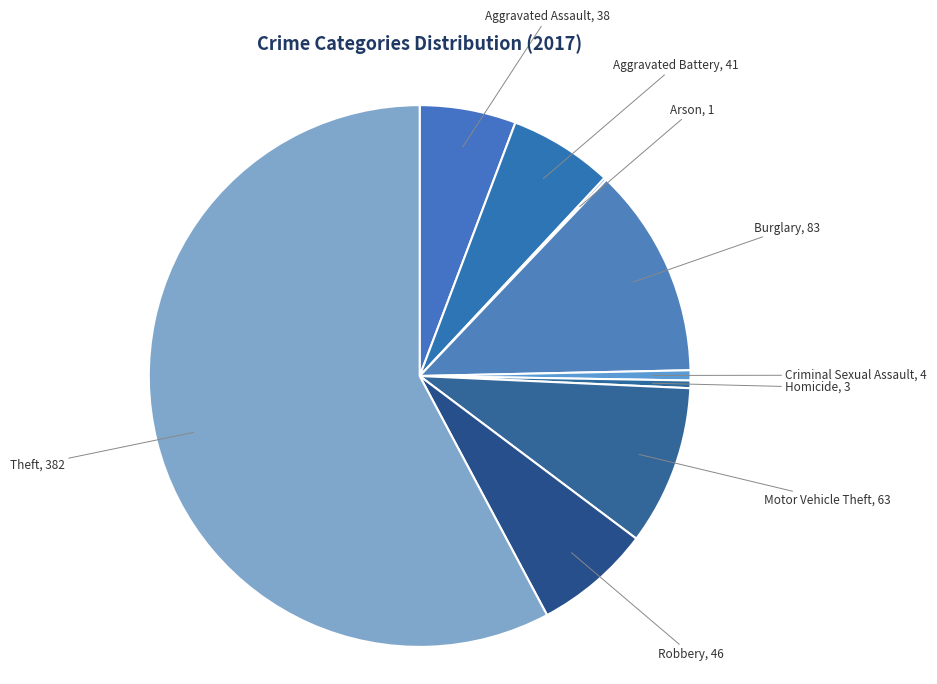

Is the sum of Aggravated Assault and Criminal Sexual Assault greater than half?

No